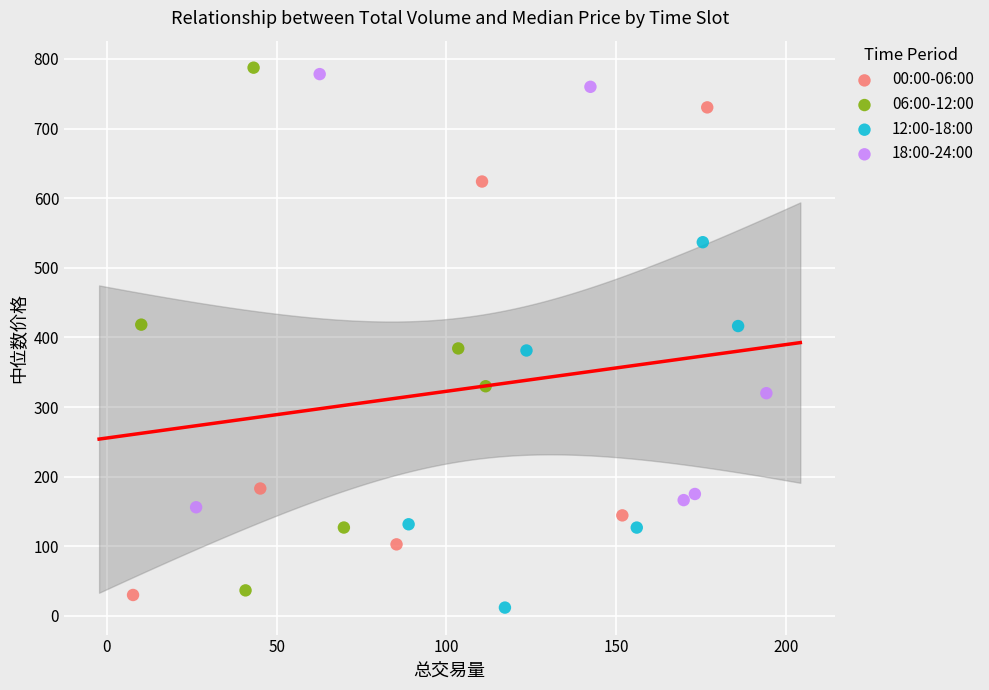

Which series reaches the minimum Y coordinate?

12:00-18:00